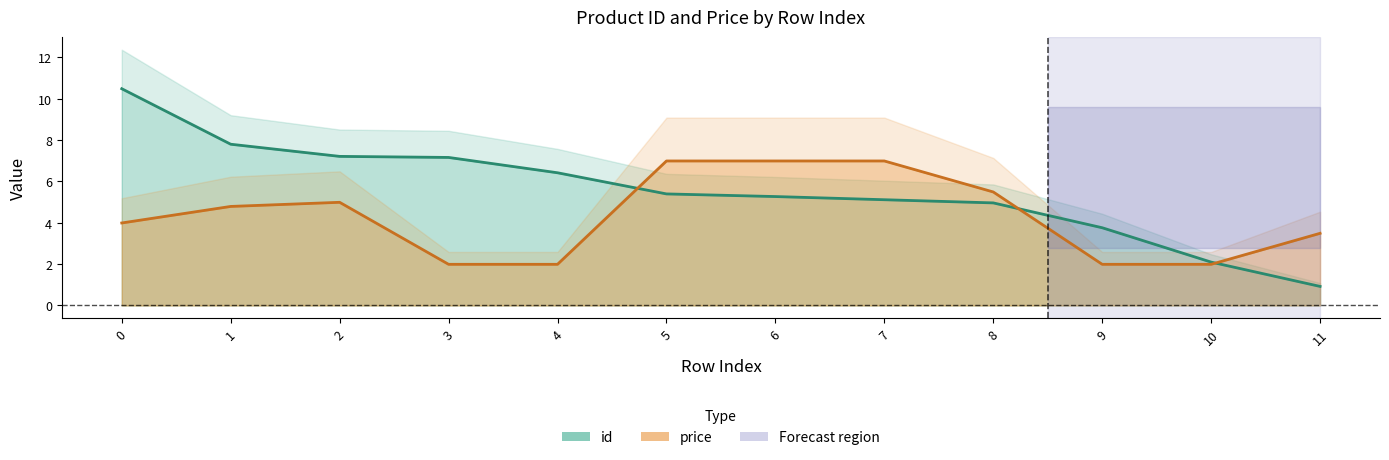

What is the difference between the second highest and second lowest values in the id series?

5.7